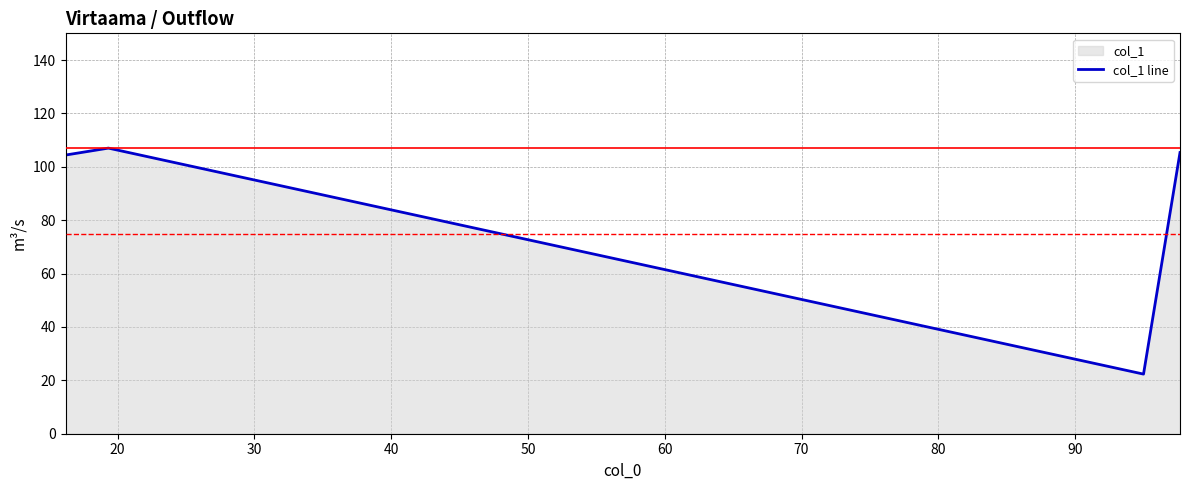

What is the maximum value shown in the chart?

107.0